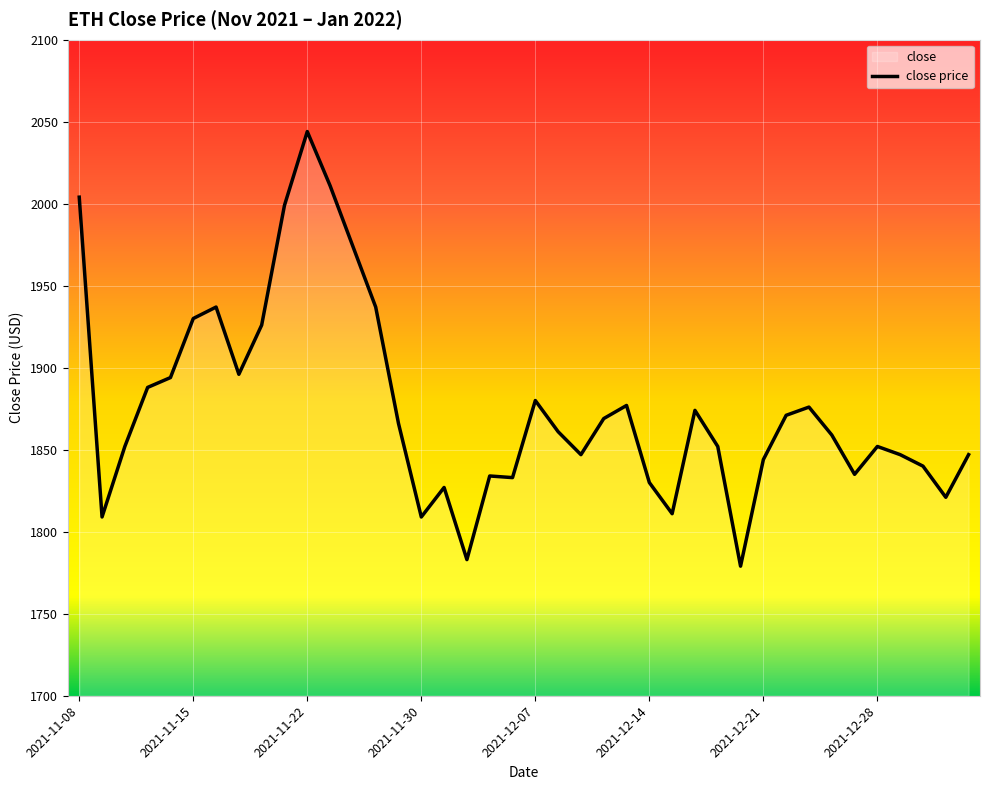

What value does the data have at 2021-12-21, to the nearest 5?

1845